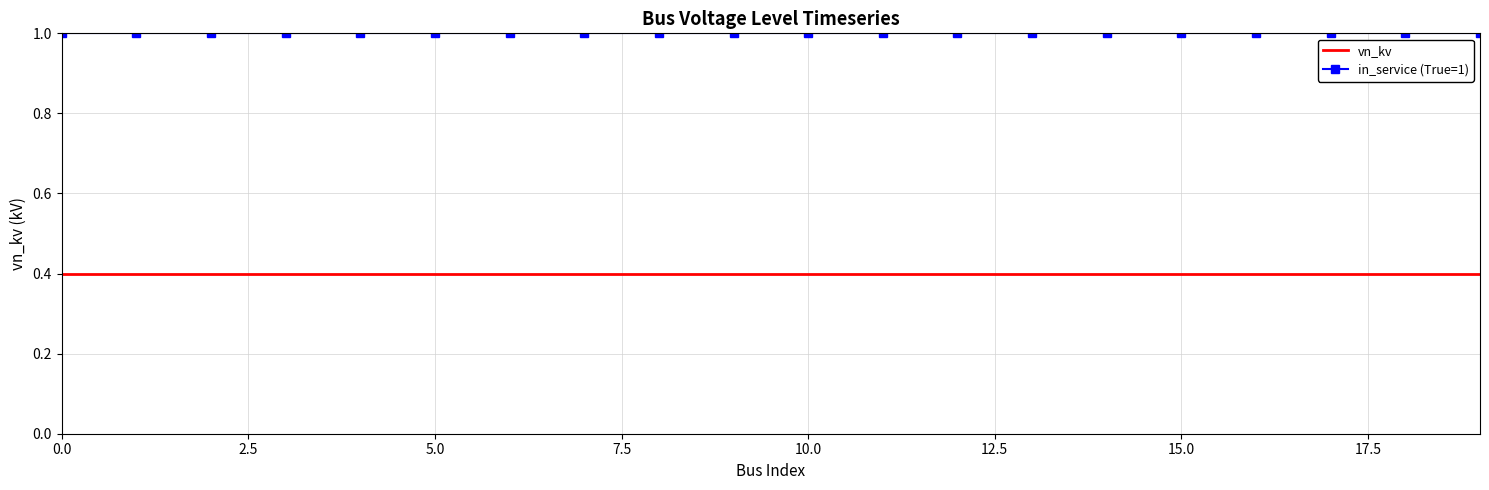

What is the minimum value shown in the chart?

0.4